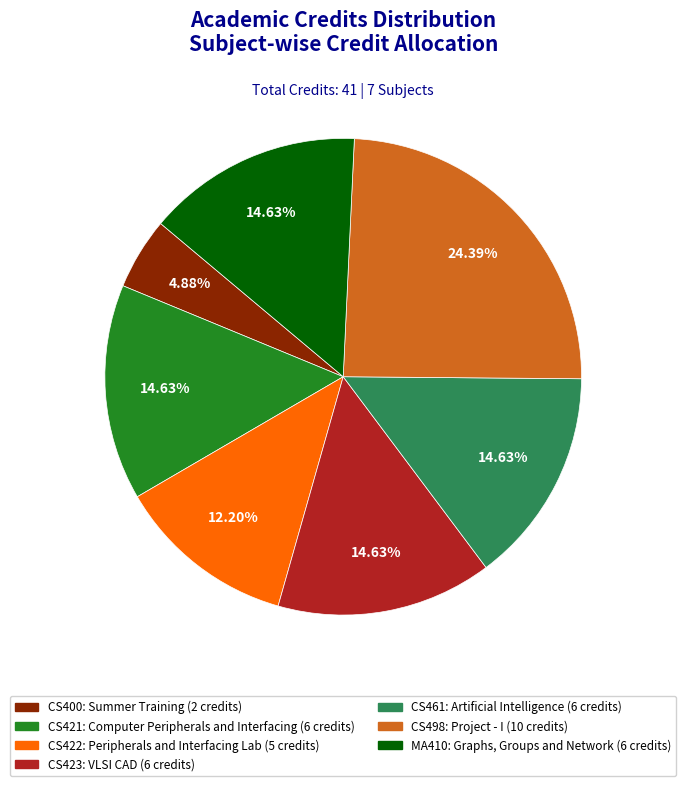

Is there any slice that represents more than half of the pie?

No